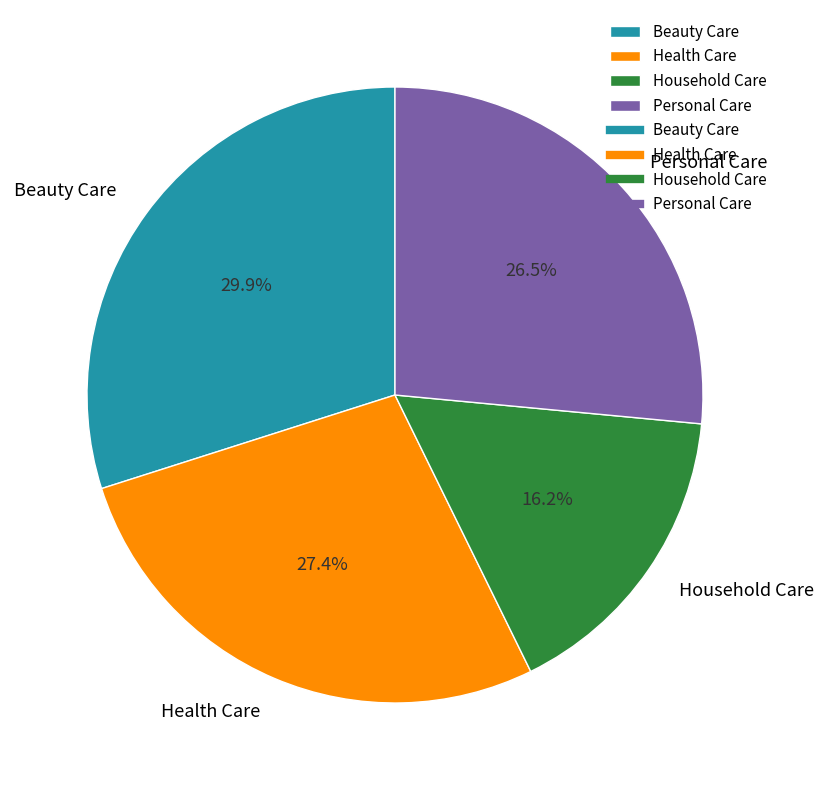

What percentage is the Health Care slice, to the nearest percent?

27%